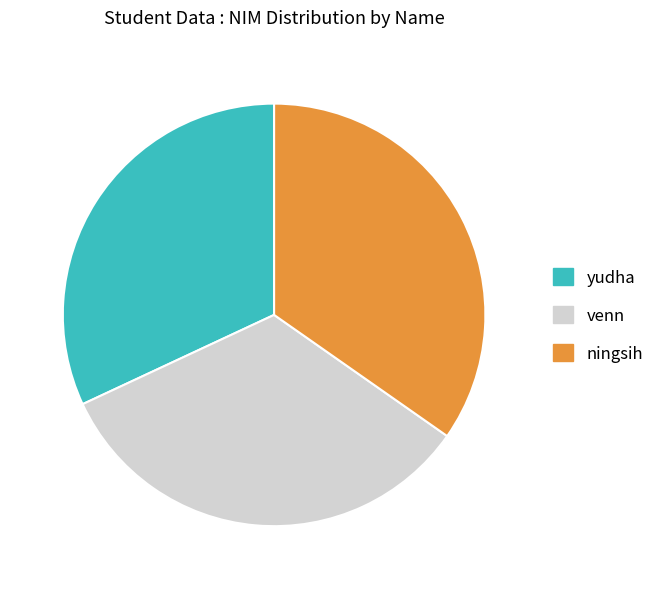

Do venn and ningsih together represent more than half of the pie?

Yes